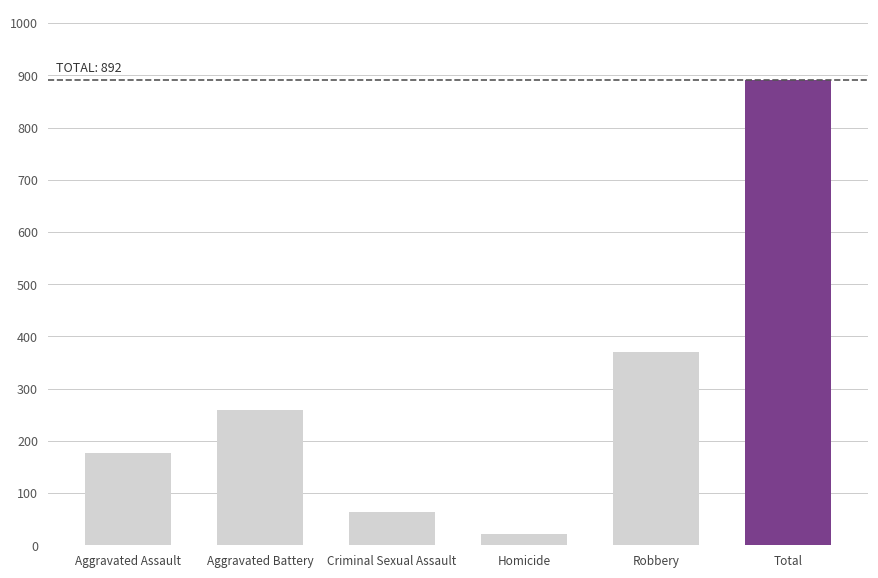

What is the difference between the second highest and second lowest values?

306